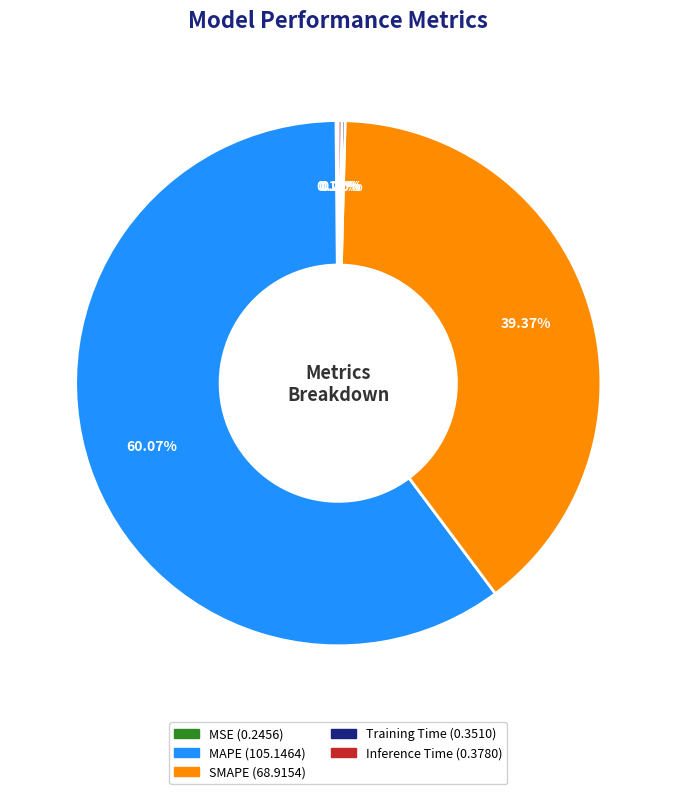

Which category accounts for the majority?

MAPE